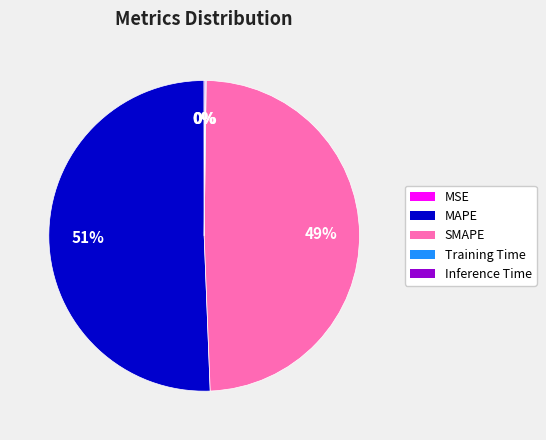

To the nearest percent, what portion does MAPE represent?

51%